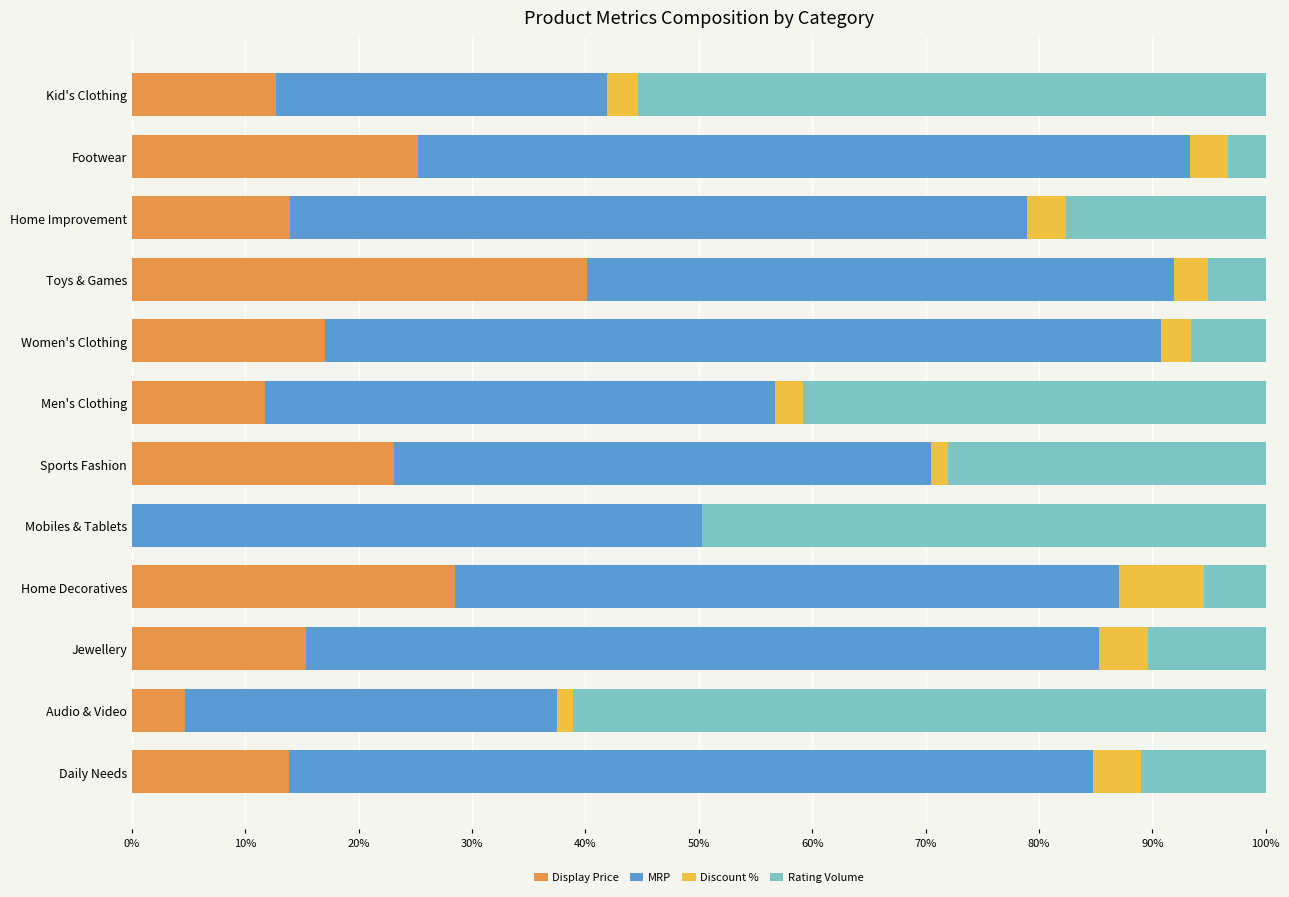

What is the highest value of the Display Price series?

40.1